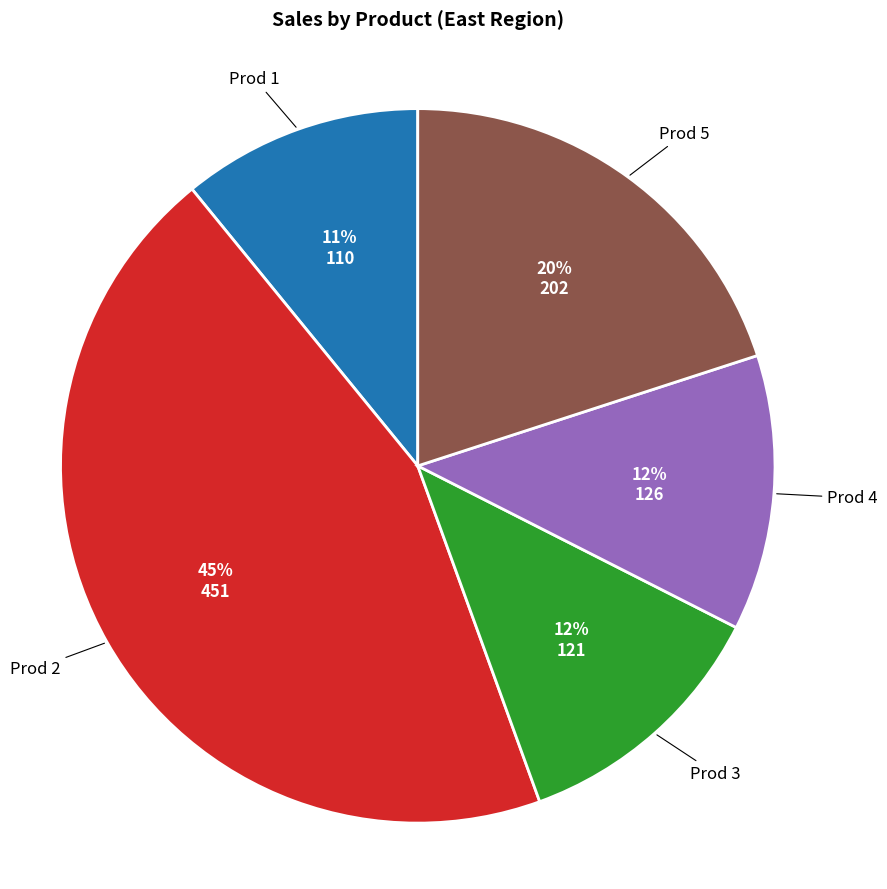

Is there any slice that represents more than half of the pie?

No